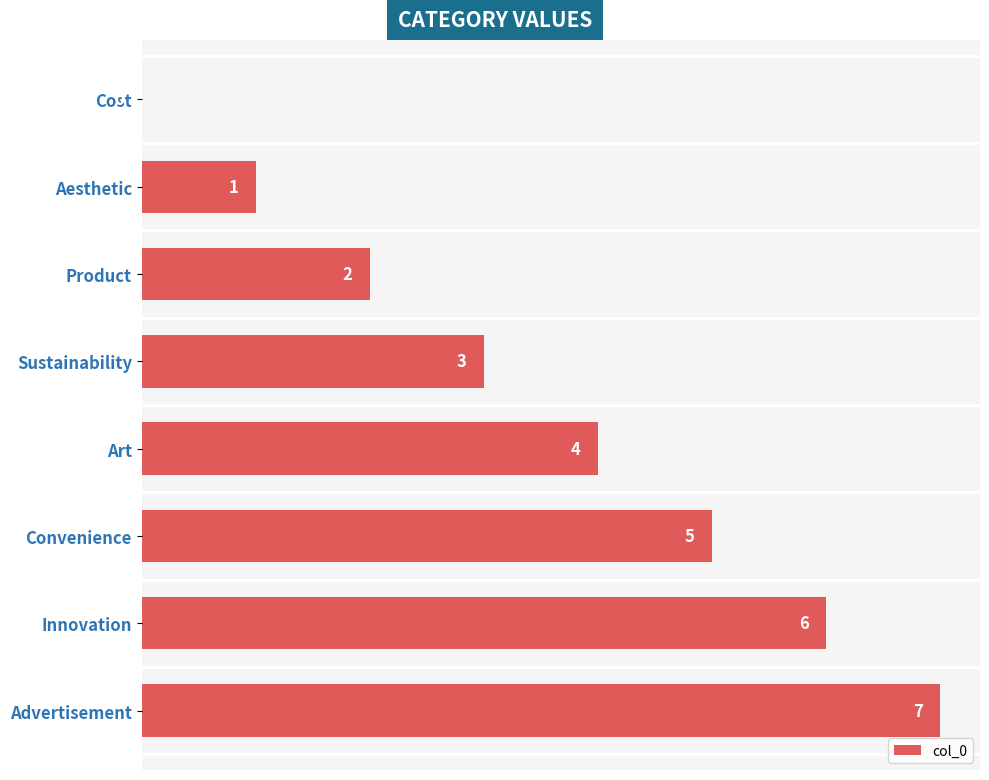

Where is the data nearest to the value 3?

Sustainability